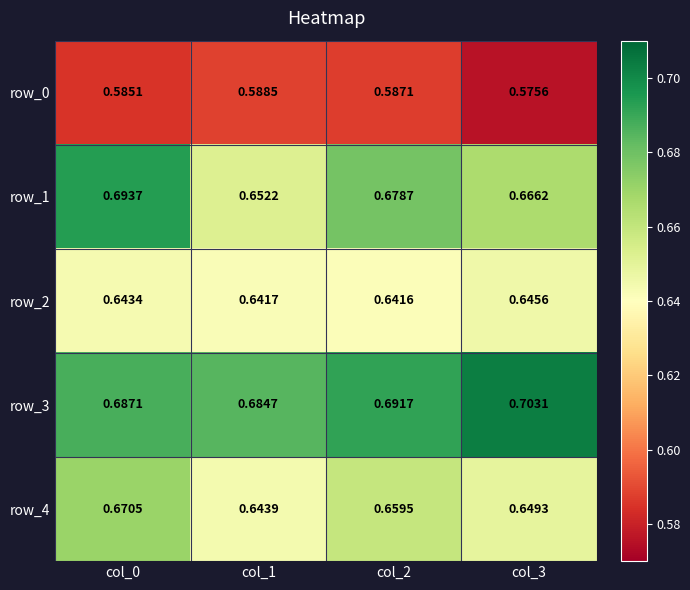

How many series are shown in this chart?

5